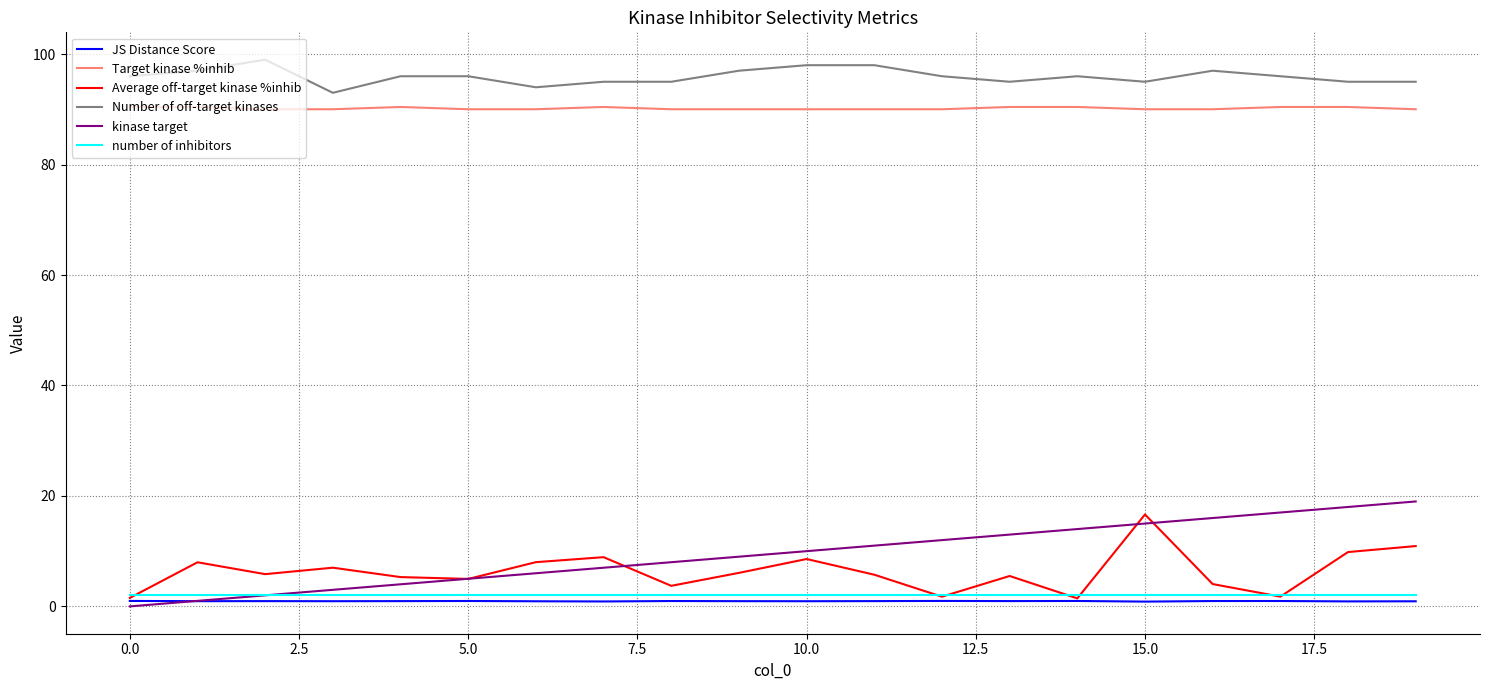

What is the maximum value for Target kinase %inhib?

90.4